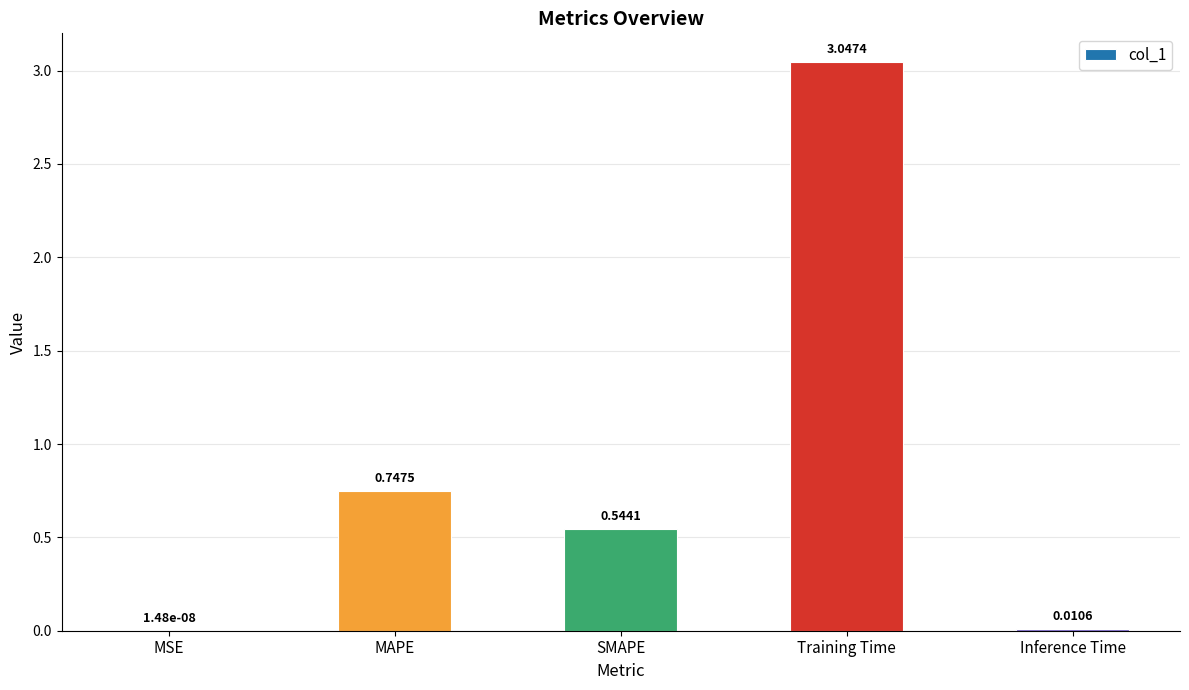

Which has a higher value, MAPE or Inference Time?

MAPE